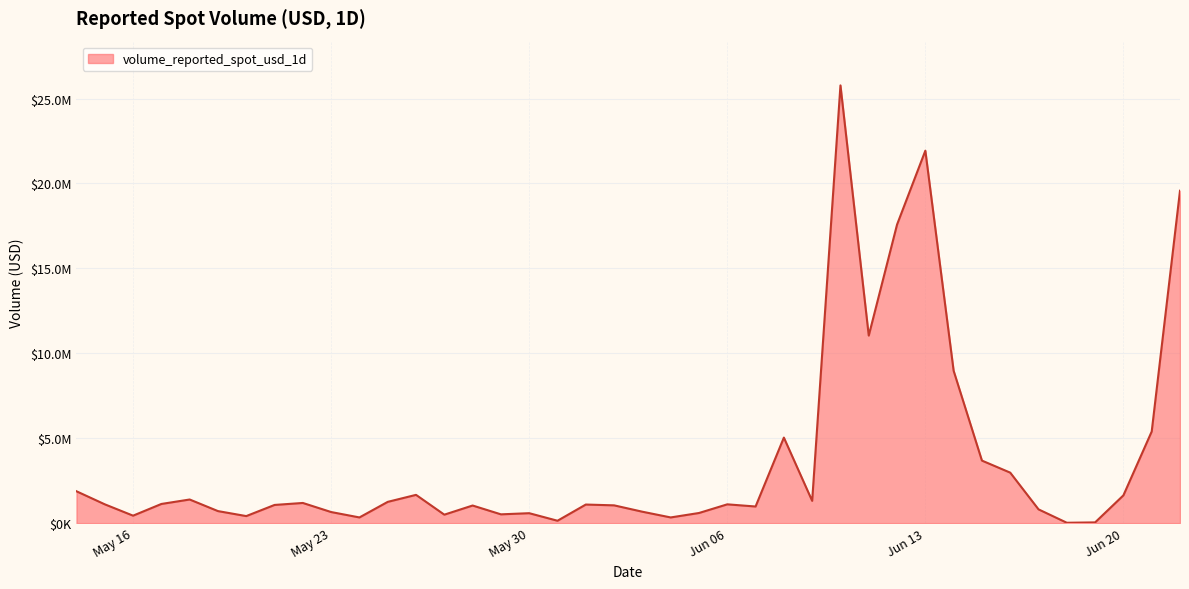

Reading left to right, extract all data points from this chart.

1876068.9	1108269.6	440134.6	1129178.6	1391542.8	709203.4	415201.8	1071677.7	1187959.7	653552.1	335515.3	1252885.4	1664995.8	498990.6	1037581.7	518232.7	585791.8	140816.8	1094699.8	1047597.2	672480.5	335560.1	597329.1	1107119.3	979718.1	5036951.4	1312075.8	25774000.7	11042451.8	17579477.3	21929610.3	8970263.0	3682592.3	2972936.4	811157.3	22785.7	43804.6	1636550.6	5394908.2	19572386.7